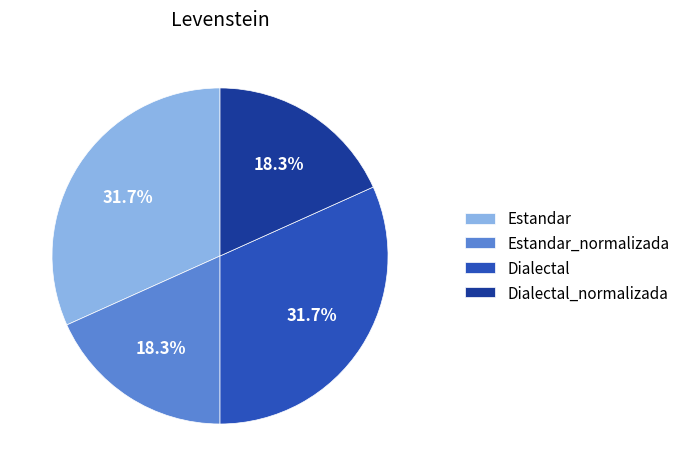

What percentage is NOT represented by Estandar?

68.3%